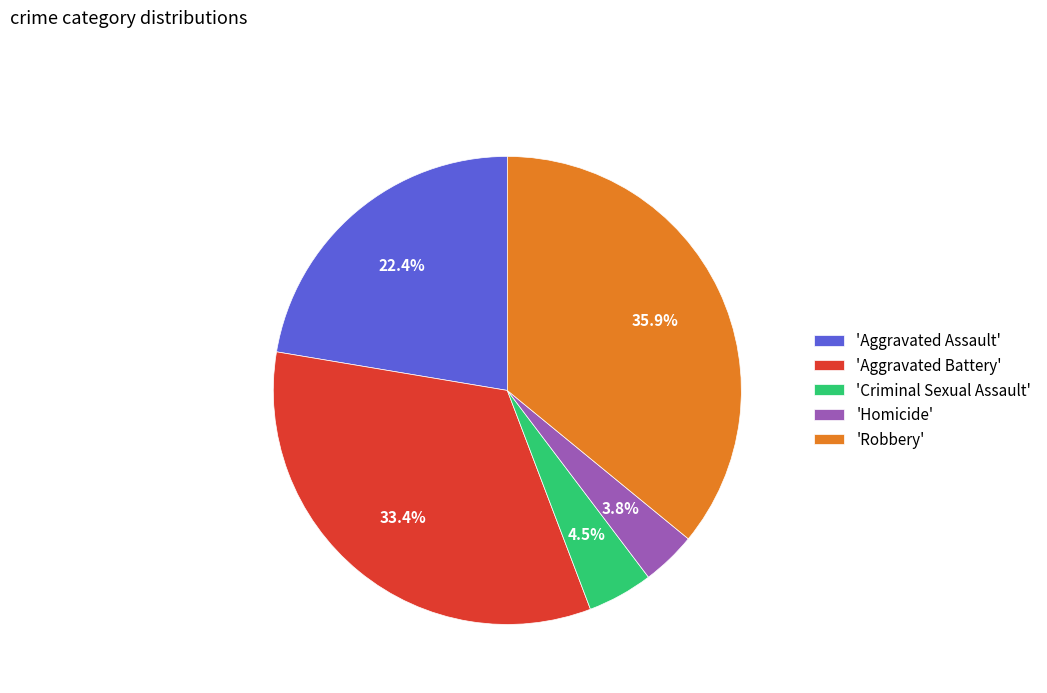

Is the sum of 'Aggravated Assault' and 'Aggravated Battery' greater than half?

Yes